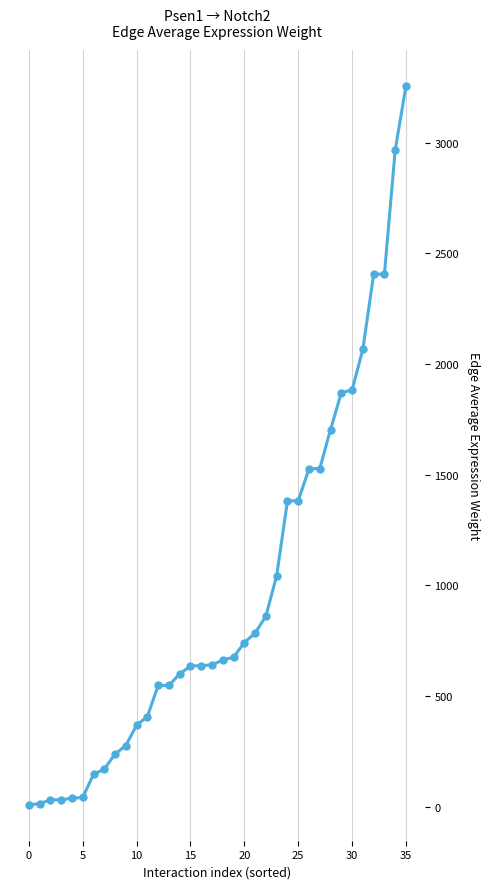

What is the maximum value shown in the chart?

3255.1